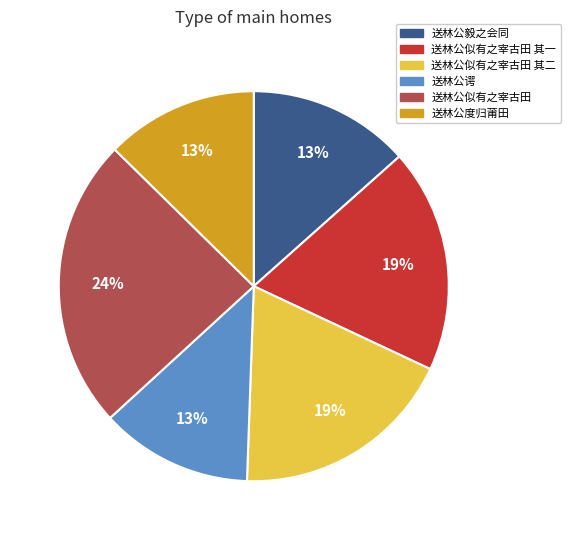

What is the largest slice in the pie chart?

送林公似有之宰古田